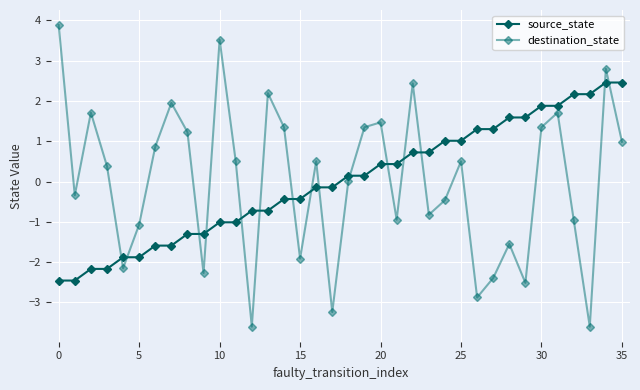

What is the difference between the maximum and minimum values in the source_state series?

4.9